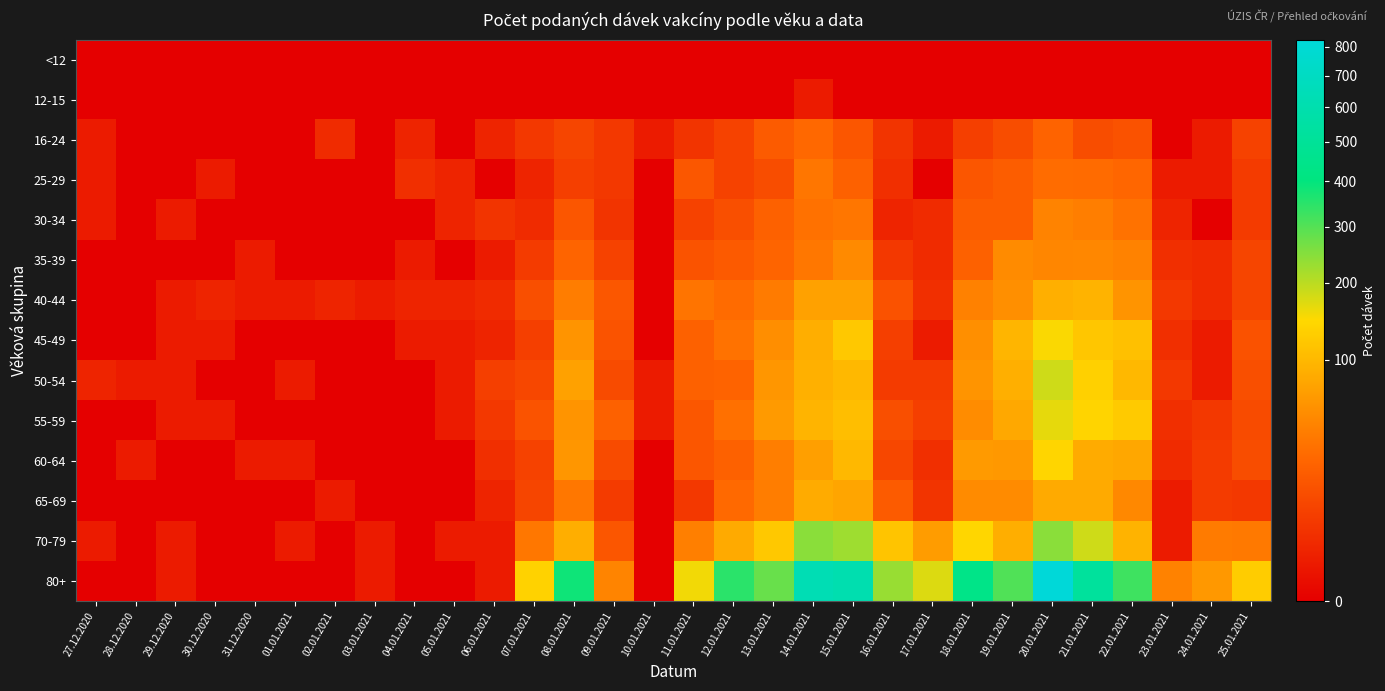

Reading left to right, list all the values displayed in this chart.

<12: 27.12.2020=0	28.12.2020=0	29.12.2020=0	30.12.2020=0	31.12.2020=0	01.01.2021=0	02.01.2021=0	03.01.2021=0	04.01.2021=0	05.01.2021=0	06.01.2021=0	07.01.2021=0	08.01.2021=0	09.01.2021=0	10.01.2021=0	11.01.2021=0	12.01.2021=0	13.01.2021=0	14.01.2021=0	15.01.2021=0	16.01.2021=0	17.01.2021=0	18.01.2021=0	19.01.2021=0	20.01.2021=0	21.01.2021=0	22.01.2021=0	23.01.2021=0	24.01.2021=0	25.01.2021=0
12-15: 27.12.2020=0	28.12.2020=0	29.12.2020=0	30.12.2020=0	31.12.2020=0	01.01.2021=0	02.01.2021=0	03.01.2021=0	04.01.2021=0	05.01.2021=0	06.01.2021=0	07.01.2021=0	08.01.2021=0	09.01.2021=0	10.01.2021=0	11.01.2021=0	12.01.2021=0	13.01.2021=0	14.01.2021=1	15.01.2021=0	16.01.2021=0	17.01.2021=0	18.01.2021=0	19.01.2021=0	20.01.2021=0	21.01.2021=0	22.01.2021=0	23.01.2021=0	24.01.2021=0	25.01.2021=0
16-24: 27.12.2020=1	28.12.2020=0	29.12.2020=0	30.12.2020=0	31.12.2020=0	01.01.2021=0	02.01.2021=3	03.01.2021=0	04.01.2021=2	05.01.2021=0	06.01.2021=2	07.01.2021=6	08.01.2021=10	09.01.2021=6	10.01.2021=1	11.01.2021=5	12.01.2021=9	13.01.2021=20	14.01.2021=27	15.01.2021=17	16.01.2021=5	17.01.2021=1	18.01.2021=8	19.01.2021=13	20.01.2021=24	21.01.2021=13	22.01.2021=15	23.01.2021=0	24.01.2021=1	25.01.2021=9
25-29: 27.12.2020=1	28.12.2020=0	29.12.2020=0	30.12.2020=1	31.12.2020=0	01.01.2021=0	02.01.2021=0	03.01.2021=0	04.01.2021=4	05.01.2021=2	06.01.2021=0	07.01.2021=2	08.01.2021=8	09.01.2021=6	10.01.2021=0	11.01.2021=18	12.01.2021=9	13.01.2021=13	14.01.2021=36	15.01.2021=23	16.01.2021=4	17.01.2021=0	18.01.2021=17	19.01.2021=21	20.01.2021=30	21.01.2021=29	22.01.2021=26	23.01.2021=1	24.01.2021=1	25.01.2021=7
30-34: 27.12.2020=1	28.12.2020=0	29.12.2020=1	30.12.2020=0	31.12.2020=0	01.01.2021=0	02.01.2021=0	03.01.2021=0	04.01.2021=0	05.01.2021=2	06.01.2021=5	07.01.2021=3	08.01.2021=17	09.01.2021=5	10.01.2021=0	11.01.2021=9	12.01.2021=14	13.01.2021=23	14.01.2021=33	15.01.2021=36	16.01.2021=2	17.01.2021=3	18.01.2021=21	19.01.2021=21	20.01.2021=46	21.01.2021=42	22.01.2021=34	23.01.2021=2	24.01.2021=0	25.01.2021=7
35-39: 27.12.2020=0	28.12.2020=0	29.12.2020=0	30.12.2020=0	31.12.2020=1	01.01.2021=0	02.01.2021=0	03.01.2021=0	04.01.2021=1	05.01.2021=0	06.01.2021=1	07.01.2021=7	08.01.2021=25	09.01.2021=9	10.01.2021=0	11.01.2021=16	12.01.2021=19	13.01.2021=25	14.01.2021=37	15.01.2021=51	16.01.2021=6	17.01.2021=3	18.01.2021=23	19.01.2021=52	20.01.2021=48	21.01.2021=49	22.01.2021=45	23.01.2021=4	24.01.2021=3	25.01.2021=10
40-44: 27.12.2020=0	28.12.2020=0	29.12.2020=1	30.12.2020=2	31.12.2020=1	01.01.2021=1	02.01.2021=2	03.01.2021=1	04.01.2021=2	05.01.2021=2	06.01.2021=3	07.01.2021=14	08.01.2021=41	09.01.2021=18	10.01.2021=0	11.01.2021=35	12.01.2021=29	13.01.2021=40	14.01.2021=73	15.01.2021=73	16.01.2021=15	17.01.2021=4	18.01.2021=44	19.01.2021=56	20.01.2021=89	21.01.2021=94	22.01.2021=61	23.01.2021=6	24.01.2021=3	25.01.2021=10
45-49: 27.12.2020=0	28.12.2020=0	29.12.2020=1	30.12.2020=1	31.12.2020=0	01.01.2021=0	02.01.2021=0	03.01.2021=0	04.01.2021=1	05.01.2021=1	06.01.2021=2	07.01.2021=8	08.01.2021=60	09.01.2021=16	10.01.2021=0	11.01.2021=23	12.01.2021=34	13.01.2021=55	14.01.2021=88	15.01.2021=121	16.01.2021=8	17.01.2021=1	18.01.2021=56	19.01.2021=96	20.01.2021=149	21.01.2021=118	22.01.2021=110	23.01.2021=4	24.01.2021=1	25.01.2021=15
50-54: 27.12.2020=2	28.12.2020=1	29.12.2020=1	30.12.2020=0	31.12.2020=0	01.01.2021=1	02.01.2021=0	03.01.2021=0	04.01.2021=0	05.01.2021=1	06.01.2021=8	07.01.2021=11	08.01.2021=73	09.01.2021=12	10.01.2021=1	11.01.2021=23	12.01.2021=24	13.01.2021=63	14.01.2021=91	15.01.2021=101	16.01.2021=7	17.01.2021=7	18.01.2021=61	19.01.2021=90	20.01.2021=184	21.01.2021=133	22.01.2021=100	23.01.2021=6	24.01.2021=1	25.01.2021=14
55-59: 27.12.2020=0	28.12.2020=0	29.12.2020=1	30.12.2020=1	31.12.2020=0	01.01.2021=0	02.01.2021=0	03.01.2021=0	04.01.2021=0	05.01.2021=1	06.01.2021=6	07.01.2021=16	08.01.2021=61	09.01.2021=23	10.01.2021=1	11.01.2021=18	12.01.2021=32	13.01.2021=66	14.01.2021=95	15.01.2021=107	16.01.2021=14	17.01.2021=8	18.01.2021=54	19.01.2021=81	20.01.2021=164	21.01.2021=140	22.01.2021=125	23.01.2021=4	24.01.2021=6	25.01.2021=12
60-64: 27.12.2020=0	28.12.2020=1	29.12.2020=0	30.12.2020=0	31.12.2020=1	01.01.2021=1	02.01.2021=0	03.01.2021=0	04.01.2021=0	05.01.2021=0	06.01.2021=4	07.01.2021=9	08.01.2021=63	09.01.2021=12	10.01.2021=0	11.01.2021=17	12.01.2021=23	13.01.2021=42	14.01.2021=72	15.01.2021=100	16.01.2021=11	17.01.2021=4	18.01.2021=66	19.01.2021=64	20.01.2021=141	21.01.2021=84	22.01.2021=80	23.01.2021=3	24.01.2021=7	25.01.2021=13
65-69: 27.12.2020=0	28.12.2020=0	29.12.2020=0	30.12.2020=0	31.12.2020=0	01.01.2021=0	02.01.2021=1	03.01.2021=0	04.01.2021=0	05.01.2021=0	06.01.2021=2	07.01.2021=10	08.01.2021=37	09.01.2021=7	10.01.2021=0	11.01.2021=6	12.01.2021=28	13.01.2021=41	14.01.2021=84	15.01.2021=77	16.01.2021=20	17.01.2021=5	18.01.2021=53	19.01.2021=53	20.01.2021=83	21.01.2021=83	22.01.2021=50	23.01.2021=1	24.01.2021=7	25.01.2021=6
70-79: 27.12.2020=1	28.12.2020=0	29.12.2020=1	30.12.2020=0	31.12.2020=0	01.01.2021=1	02.01.2021=0	03.01.2021=1	04.01.2021=0	05.01.2021=1	06.01.2021=1	07.01.2021=37	08.01.2021=88	09.01.2021=17	10.01.2021=0	11.01.2021=43	12.01.2021=83	13.01.2021=121	14.01.2021=244	15.01.2021=225	16.01.2021=116	17.01.2021=68	18.01.2021=143	19.01.2021=87	20.01.2021=244	21.01.2021=184	22.01.2021=94	23.01.2021=1	24.01.2021=40	25.01.2021=38
80+: 27.12.2020=0	28.12.2020=0	29.12.2020=1	30.12.2020=0	31.12.2020=0	01.01.2021=0	02.01.2021=0	03.01.2021=1	04.01.2021=0	05.01.2021=0	06.01.2021=1	07.01.2021=136	08.01.2021=382	09.01.2021=47	10.01.2021=0	11.01.2021=156	12.01.2021=348	13.01.2021=278	14.01.2021=629	15.01.2021=607	16.01.2021=231	17.01.2021=173	18.01.2021=436	19.01.2021=304	20.01.2021=826	21.01.2021=519	22.01.2021=325	23.01.2021=45	24.01.2021=64	25.01.2021=128